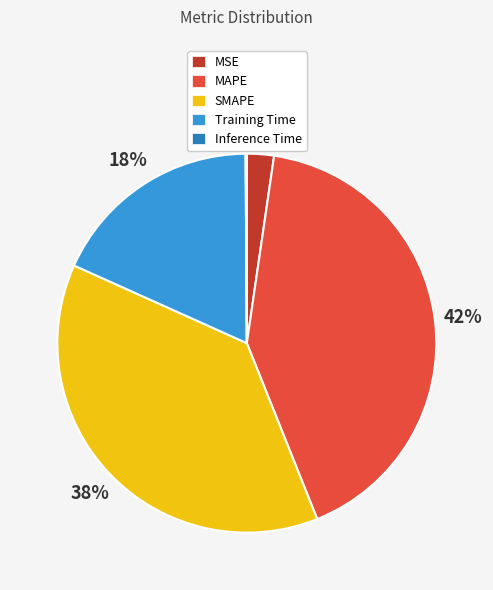

To the nearest percent, what is the average slice percentage?

20%